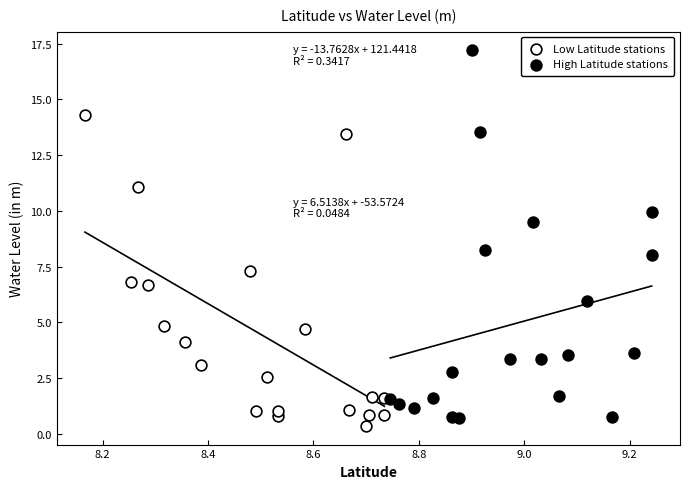

Which series has the widest spread of Y values?

High Latitude stations